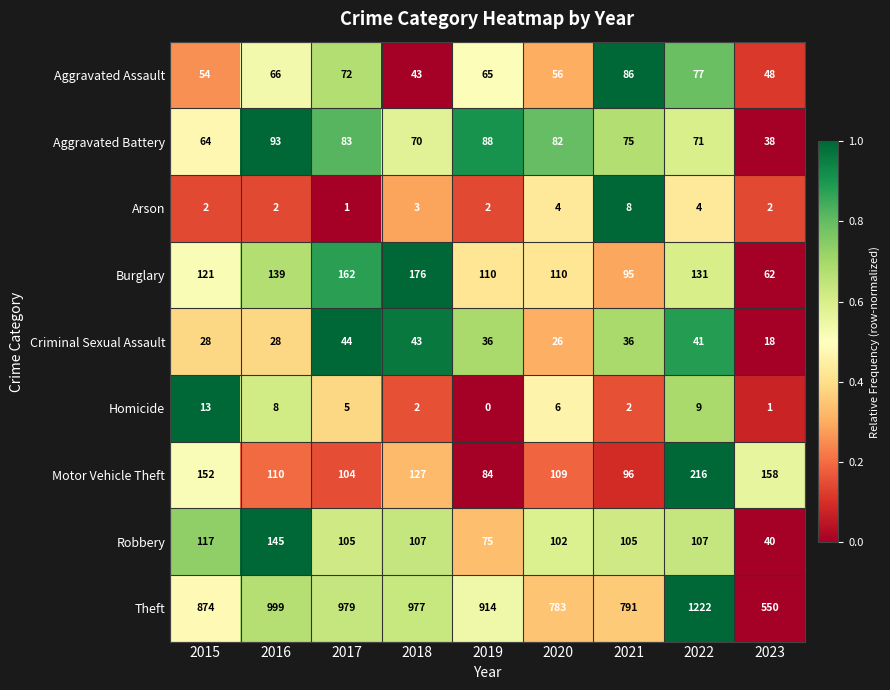

What is the difference between the second highest and second lowest values in the Robbery series?

42